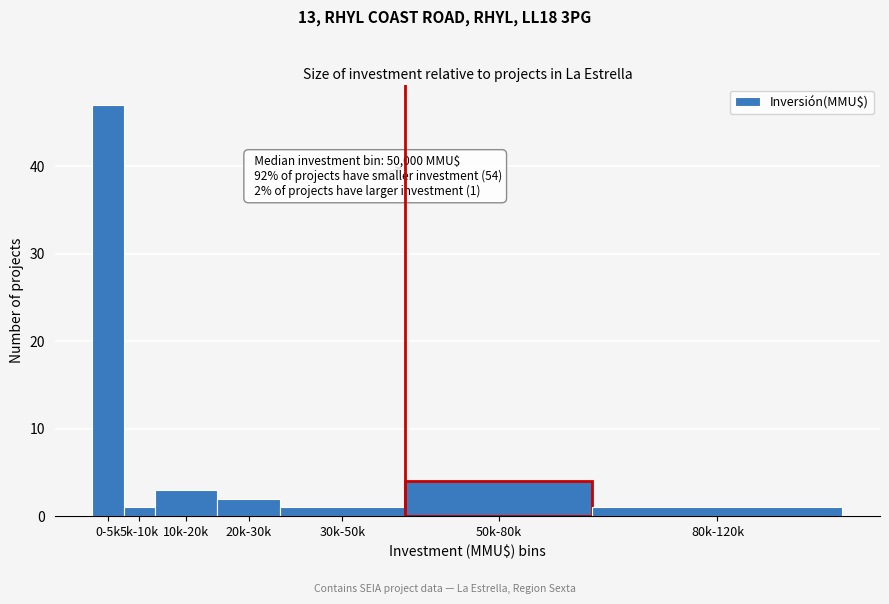

Reading right to left, transcribe all the data shown in this chart.

1	4	1	2	3	1	47